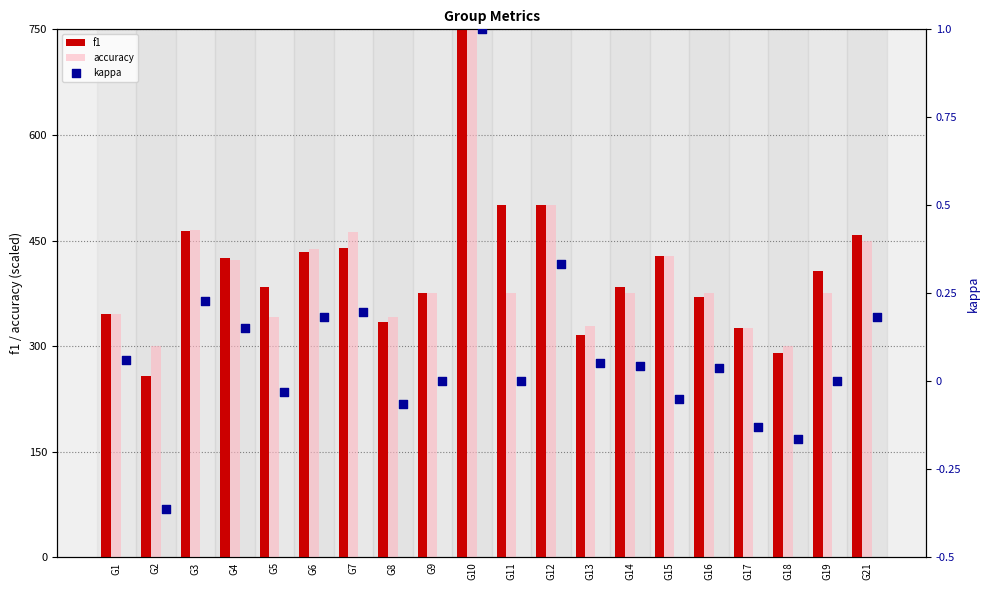

At which label is accuracy closest to 525?

G12